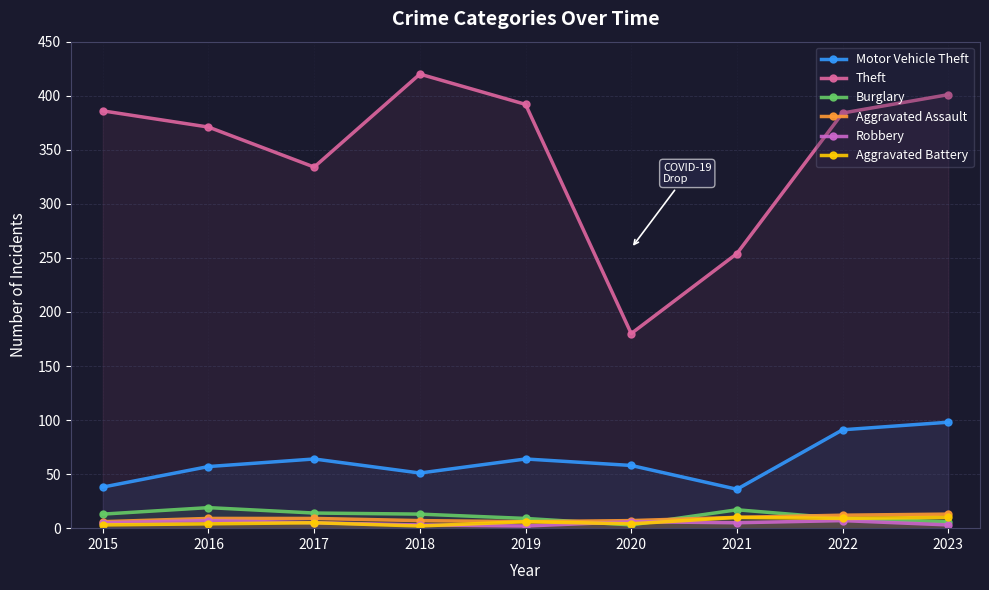

Read the Motor Vehicle Theft value at 2021.

36